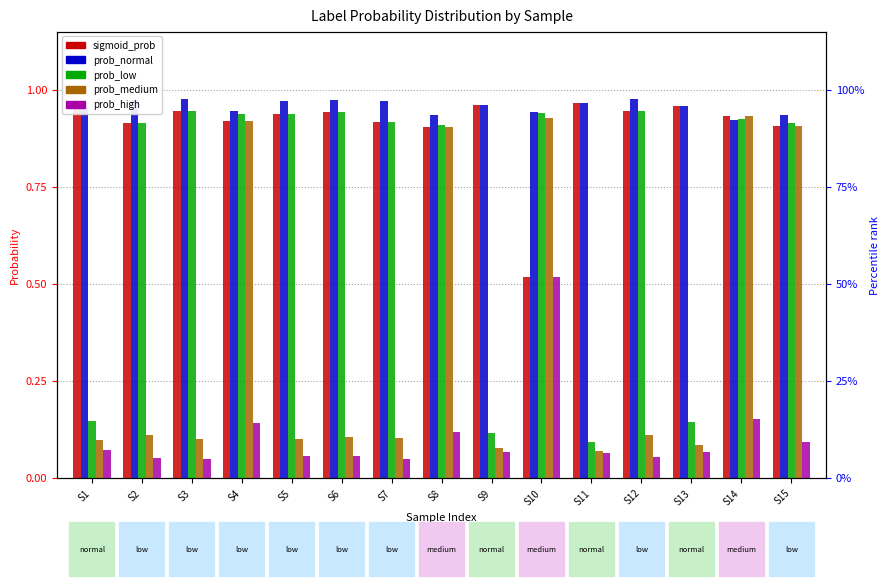

Which category has the lowest value in the prob_medium series?

S11